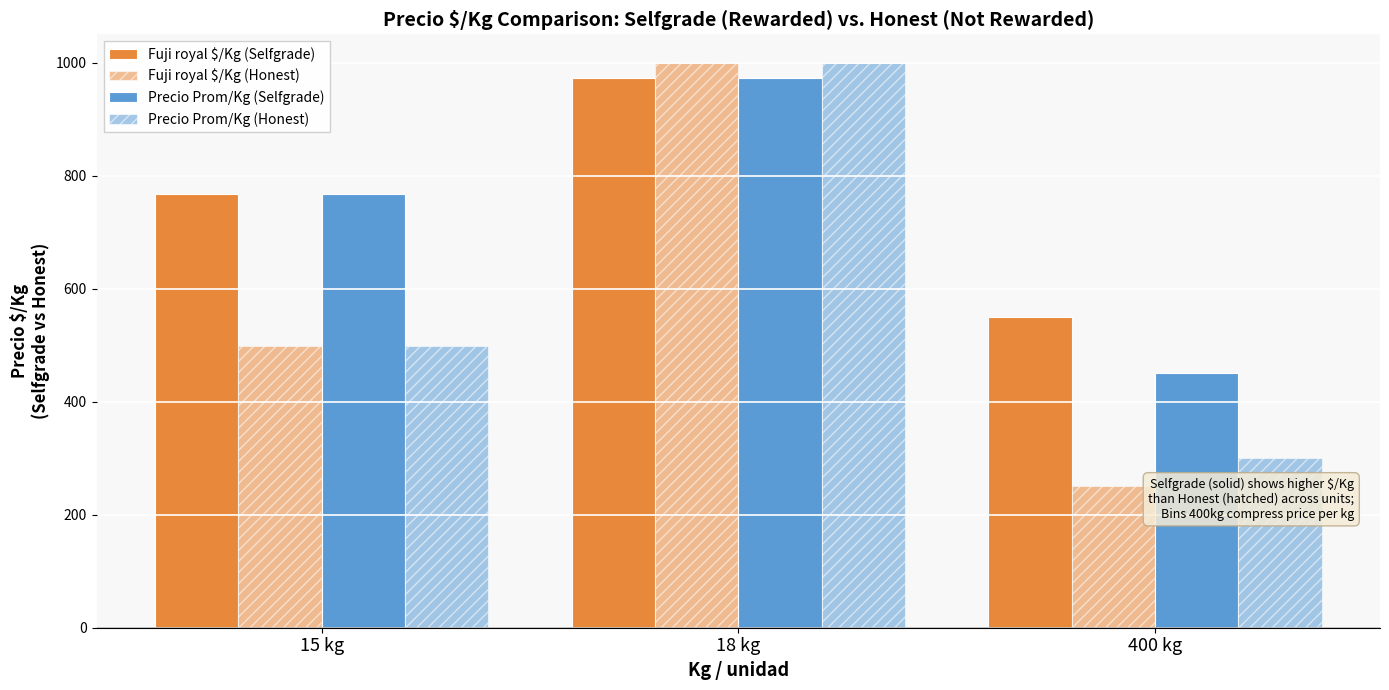

How many Fuji royal $/Kg (Honest) values are between 250 and 1000?

3